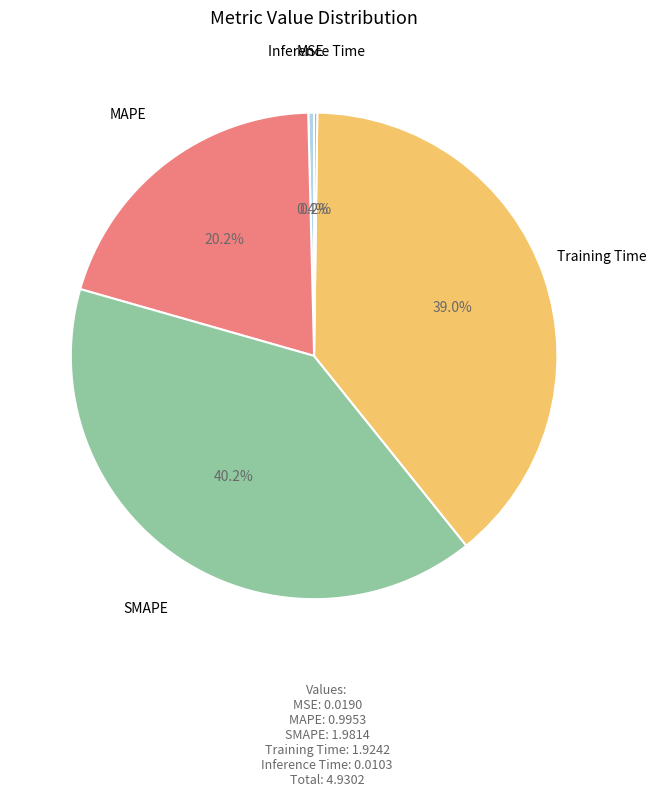

Does any single category account for the majority?

No